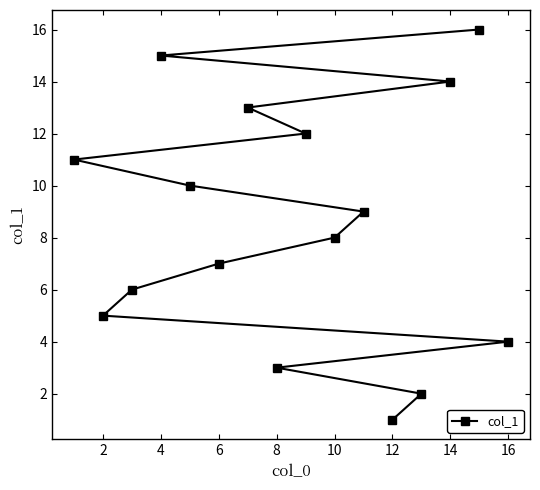

What is the difference between the maximum and minimum values?

15